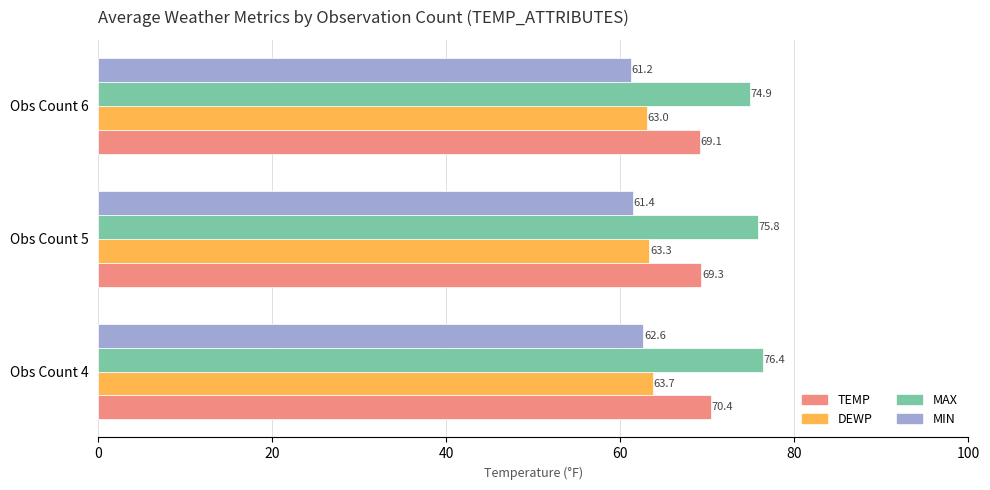

How many categories are shown in the chart?

3